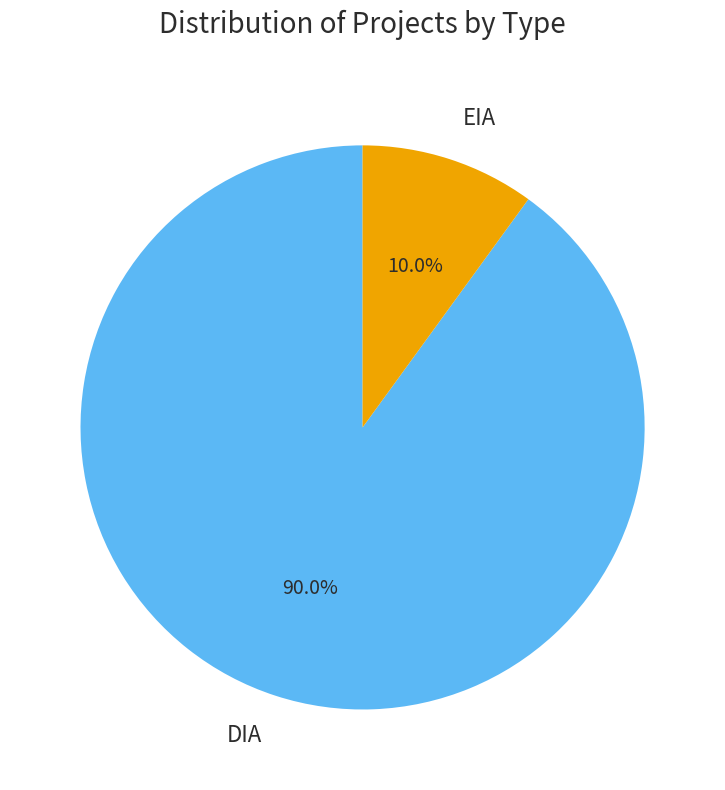

Rank the categories by value from highest to lowest.

DIA, EIA